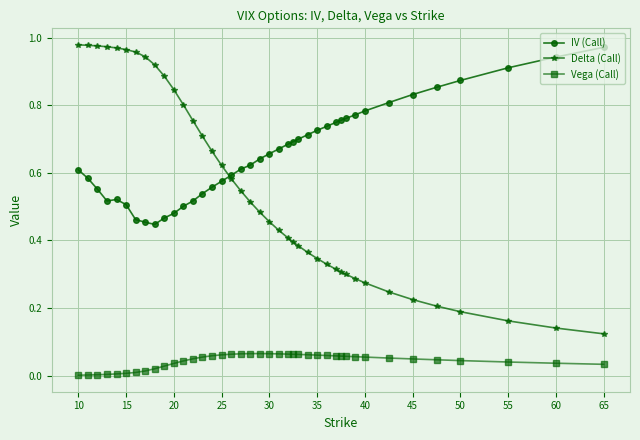

Which series has the largest total across all categories?

IV (Call)